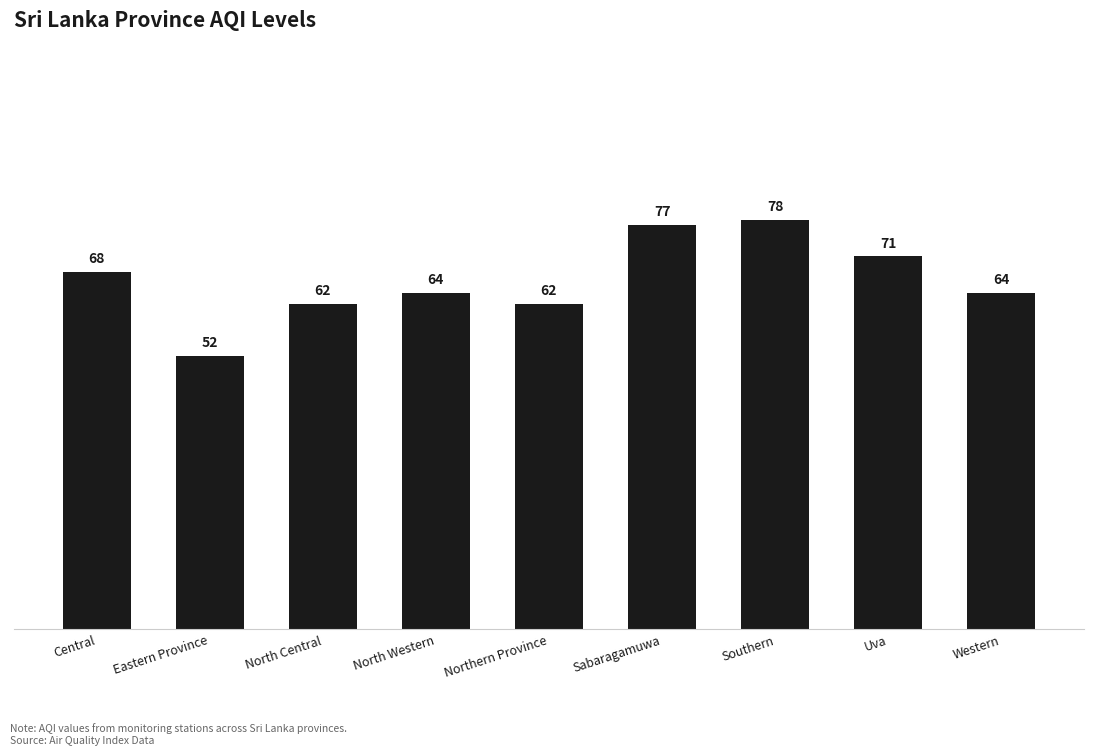

What is the difference between the second highest and minimum values?

25